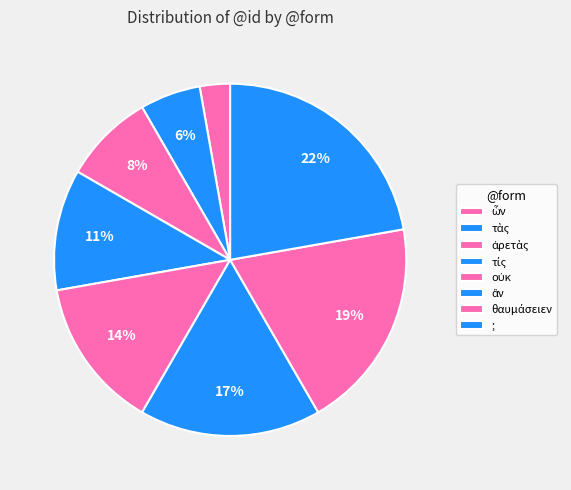

How many slices are in this pie chart?

8